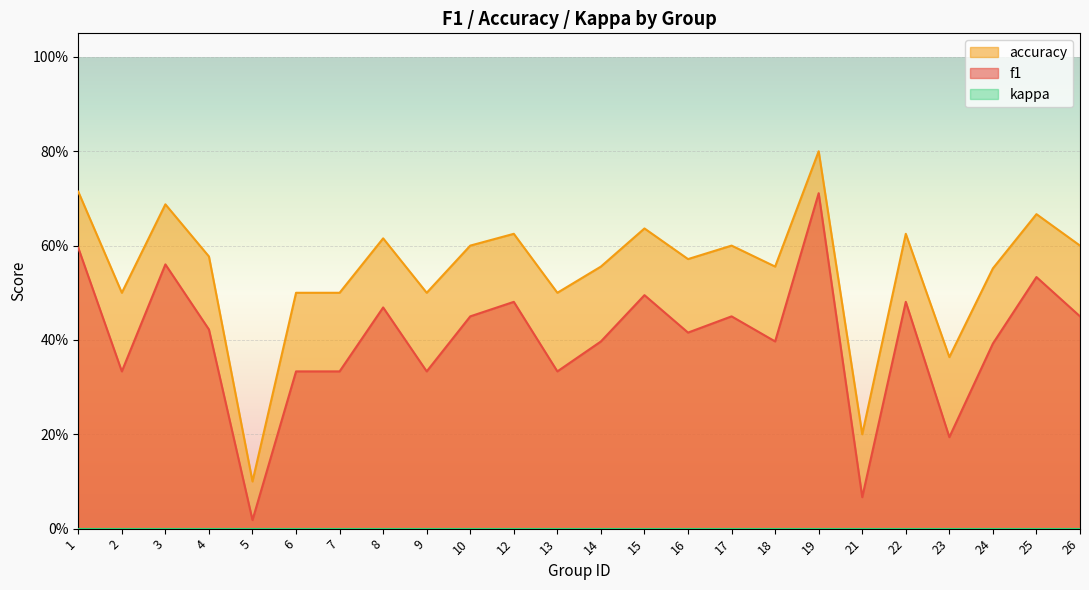

Reading left to right, list all the values displayed in this chart.

f1: 0.6	0.3	0.6	0.4	0.0	0.3	0.3	0.5	0.3	0.5	0.5	0.3	0.4	0.5	0.4	0.5	0.4	0.7	0.1	0.5	0.2	0.4	0.5	0.5
accuracy: 0.7	0.5	0.7	0.6	0.1	0.5	0.5	0.6	0.5	0.6	0.6	0.5	0.6	0.6	0.6	0.6	0.6	0.8	0.2	0.6	0.4	0.6	0.7	0.6